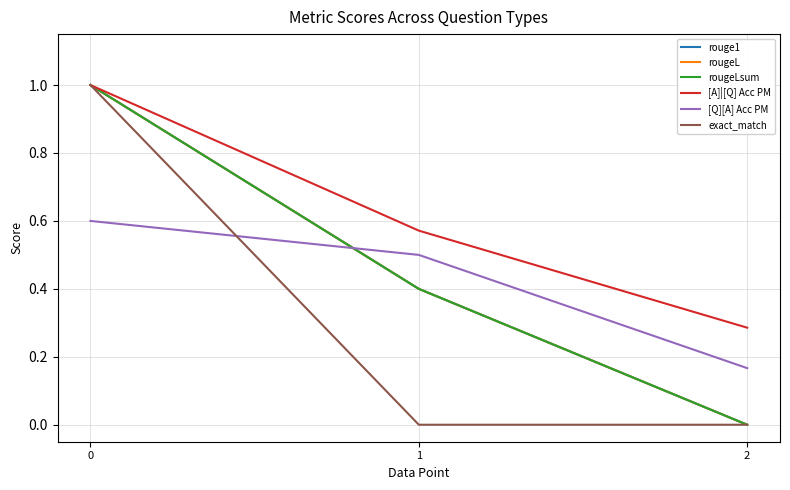

Is this an area chart (filled region under the line)?

No